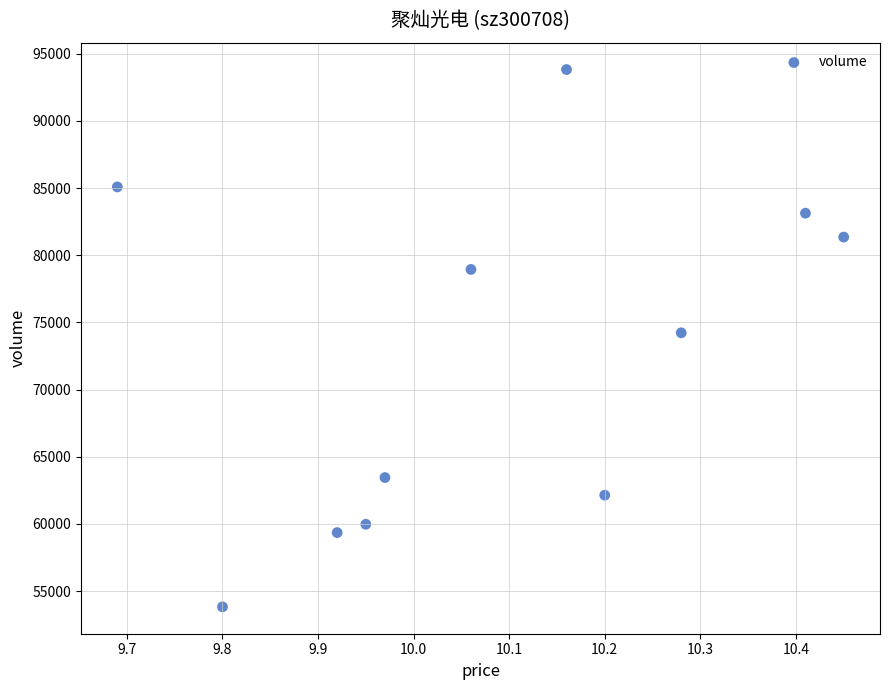

What is the range of Y values (max minus min)?

39991